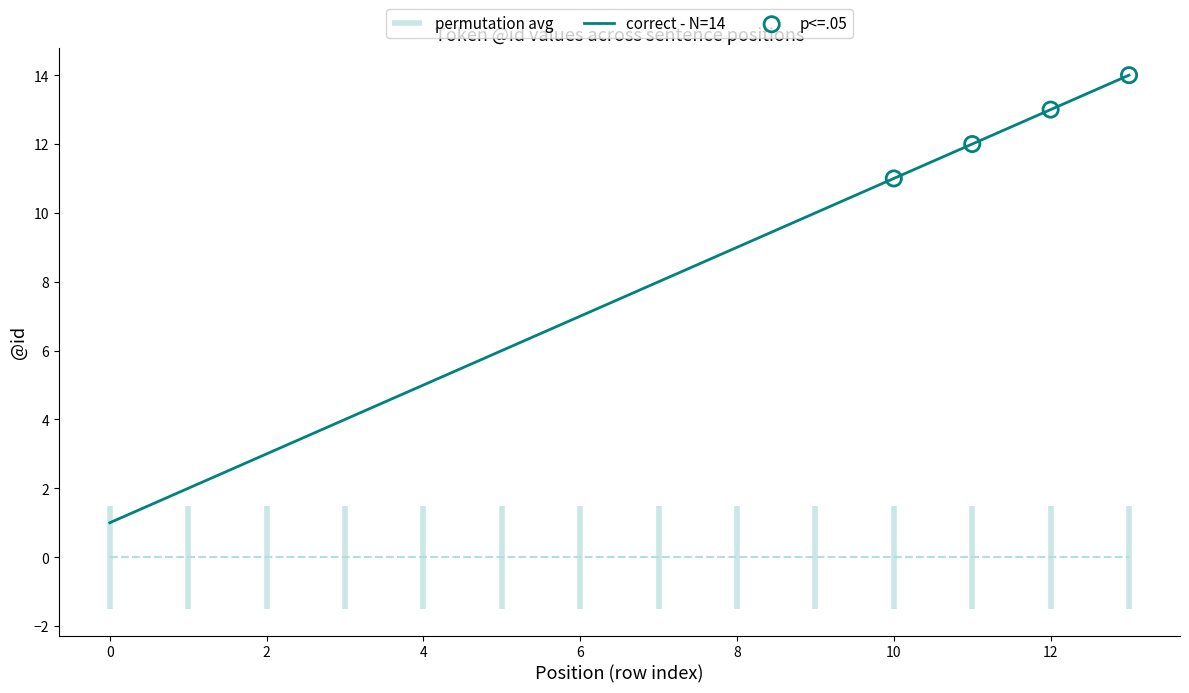

Between 6 and 4, which is larger?

6